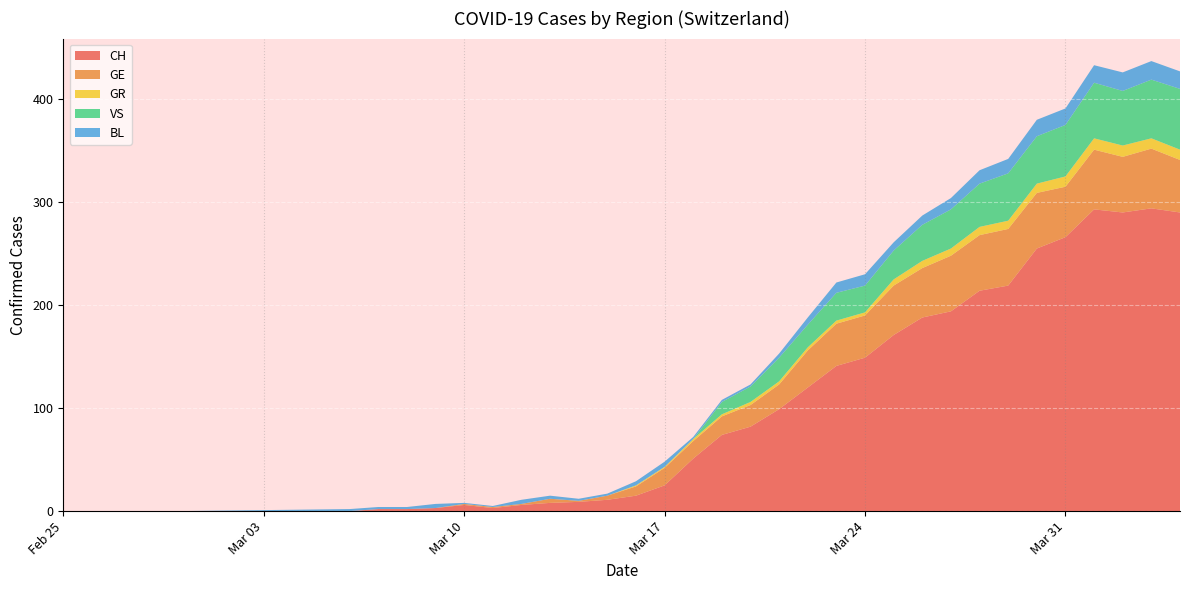

Reading left to right, extract all data points from this chart.

CH: 0	0	0	0	0	0	2	2	3	6	3	6	8	9	11	15	25	51	74	82	99	120	141	149	171	188	194	214	219	255	266	293	290	294	290
GE: 0	0	0	0	0	0	0	0	0	1	1	1	4	1	4	9	17	17	18	21	24	36	41	41	48	48	54	54	55	54	49	58	54	58	51
GR: 0	0	0	0	0	0	0	0	0	0	0	0	0	0	0	1	1	2	2	3	3	3	3	3	6	7	7	8	8	9	10	11	11	10	10
VS: 0	0	0	0	0	0	0	0	0	0	0	0	0	0	0	0	0	0	12	15	23	22	27	26	28	35	38	42	46	46	50	54	53	57	59
BL: 0	0	0	0	0	2	2	2	4	1	1	4	3	2	2	4	5	2	2	2	4	7	10	11	8	9	11	13	14	16	16	17	18	18	17